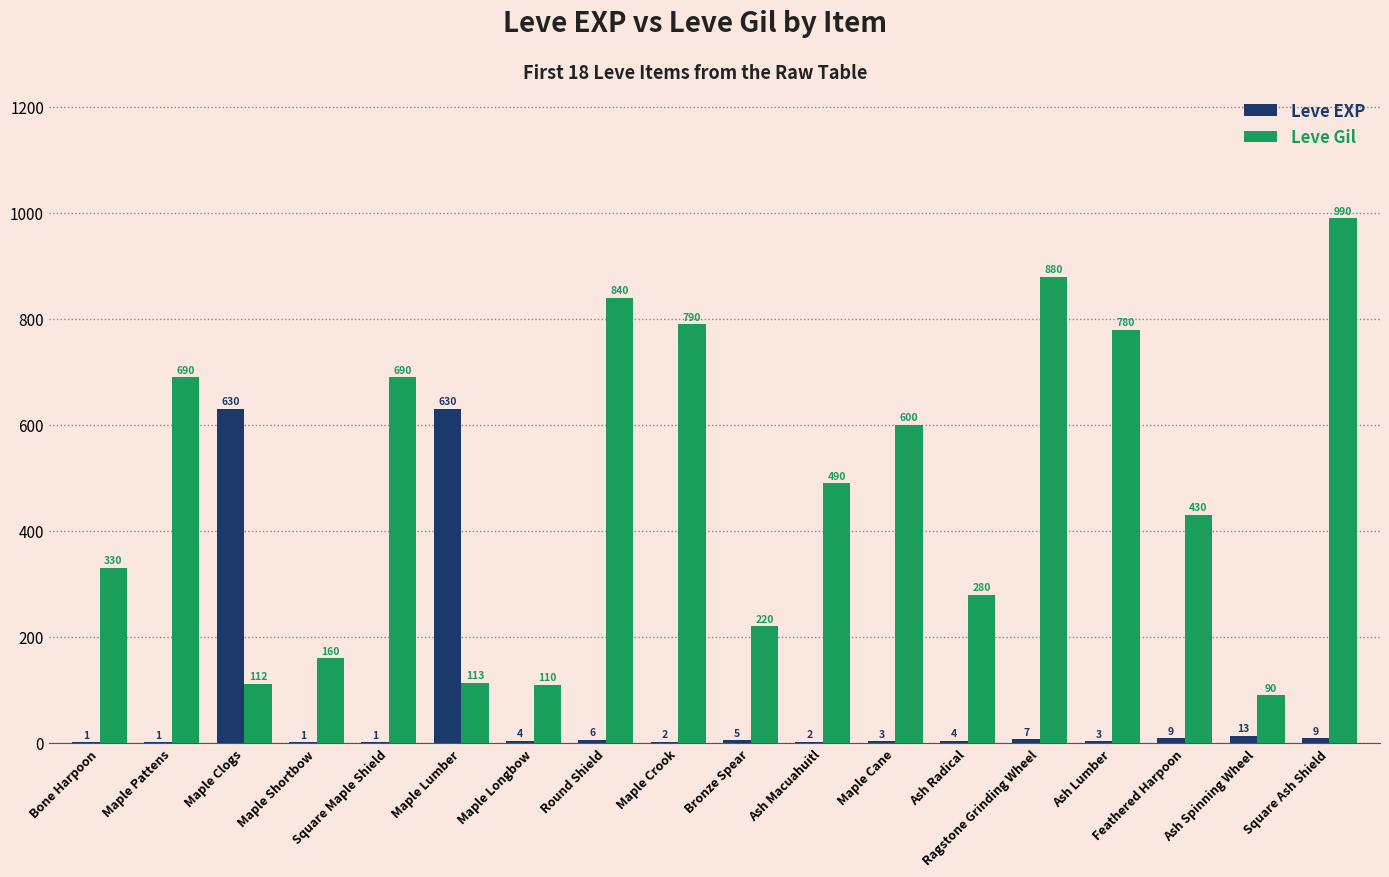

How many data points does each series have?

18